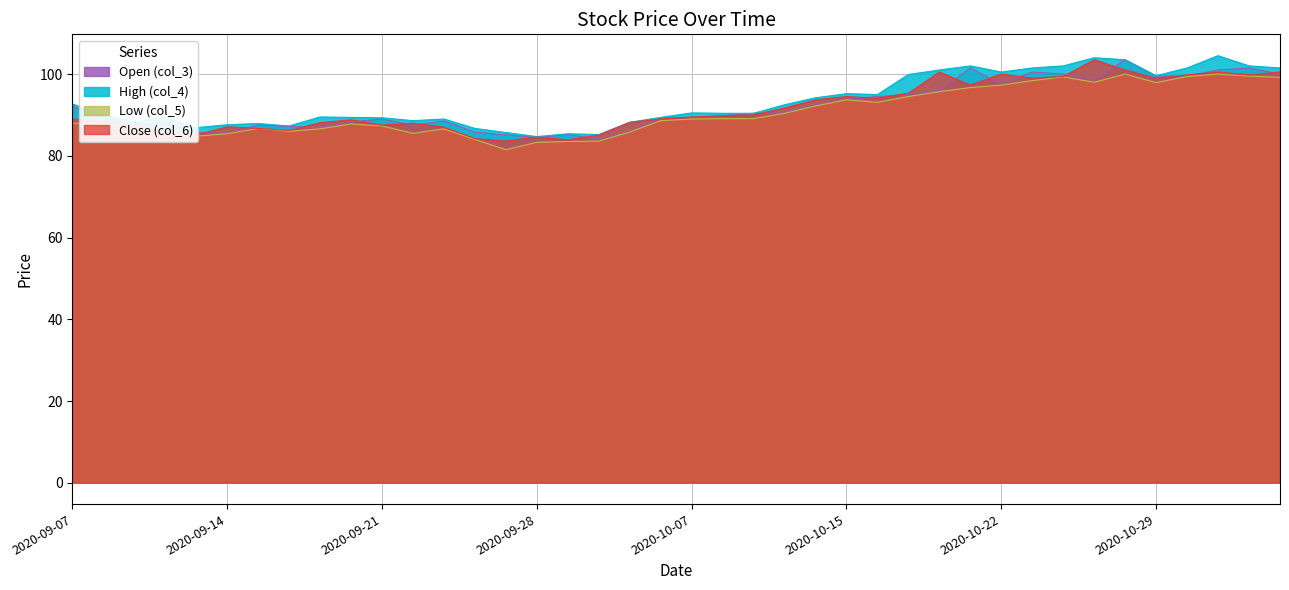

Does the chart display data point markers on the line(s)?

No